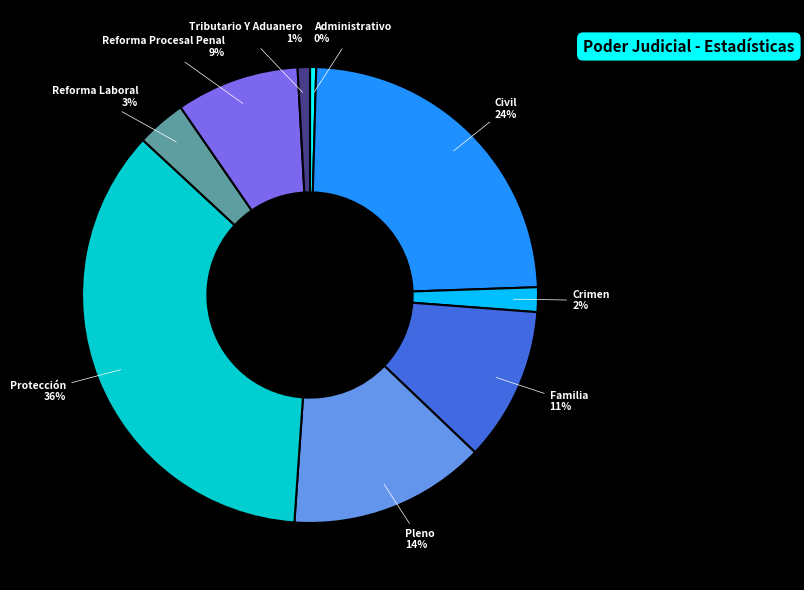

How many slices are in this pie chart?

9